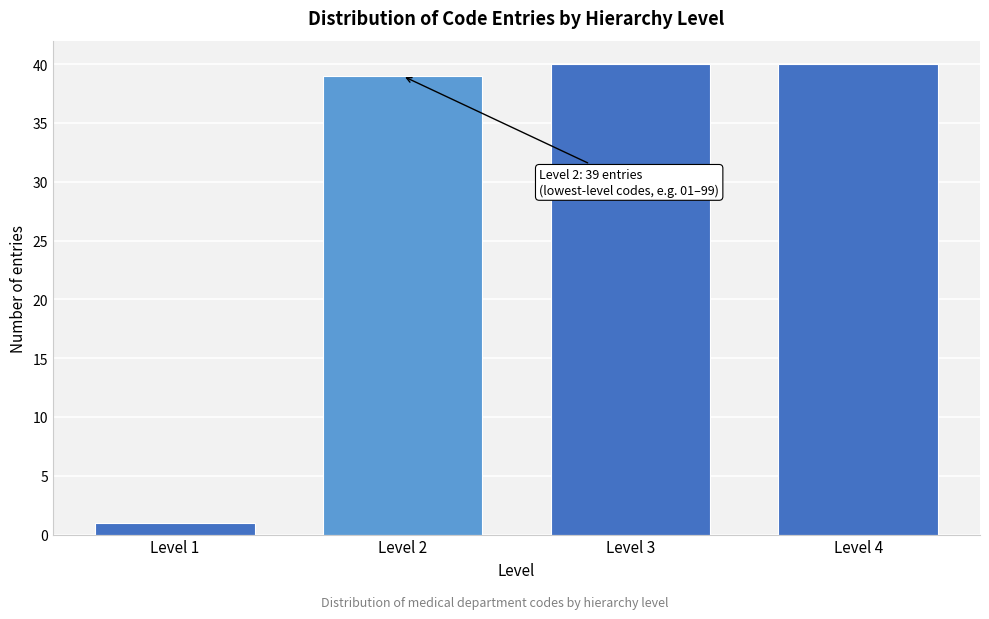

Reading right to left, extract all data points from this chart.

40	40	39	1